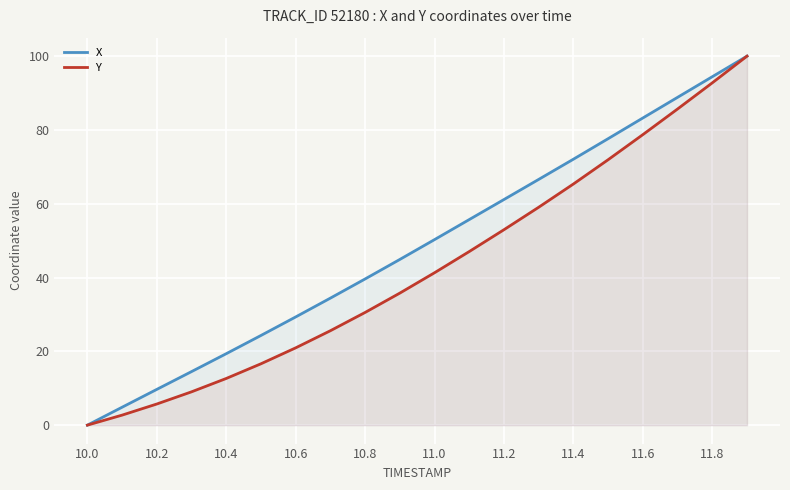

How many lines are shown in the chart?

2